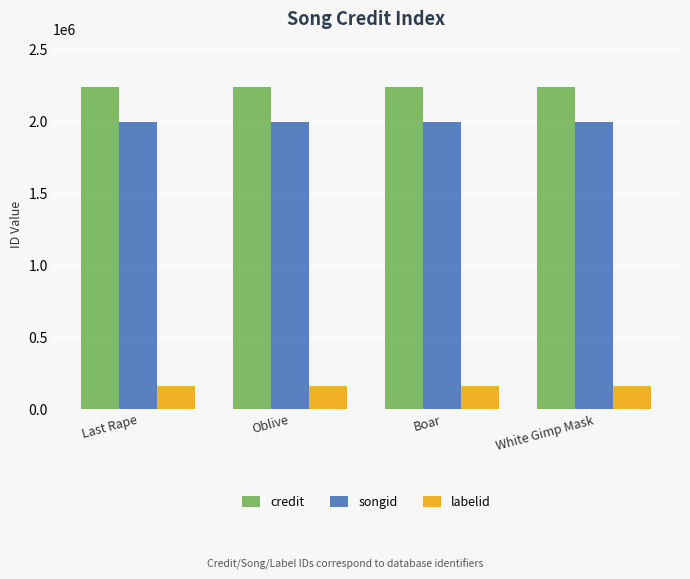

What position from the left is Last Rape?

1